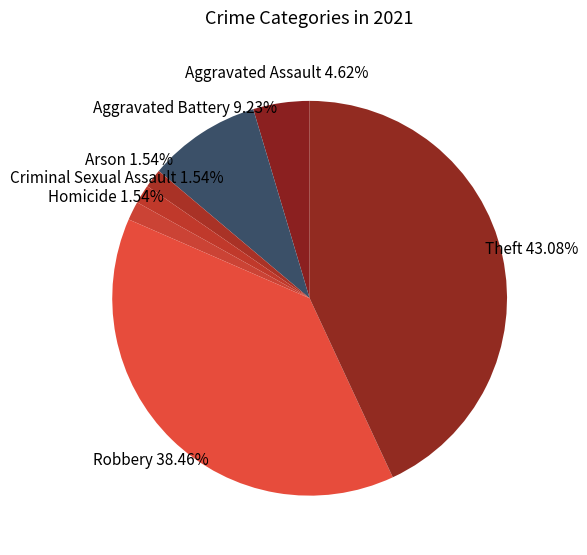

Count the number of slices in the pie.

7